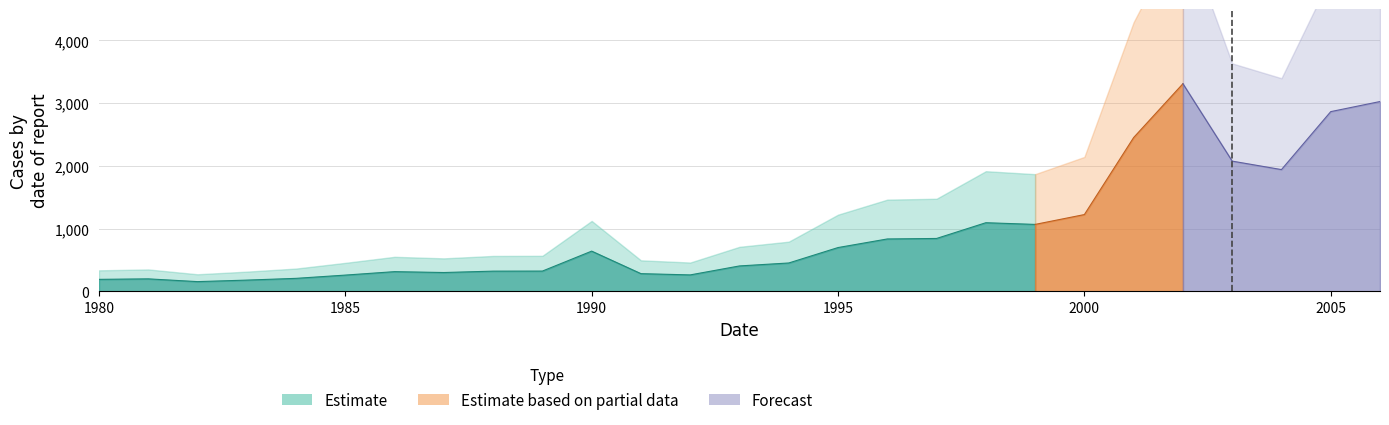

Rank the categories by value from highest to lowest.

2002, 2006, 2005, 2001, 2003, 2004, 2000, 1998, 1999, 1997, 1996, 1995, 1990, 1994, 1993, 1989, 1988, 1986, 1987, 1991, 1992, 1985, 1984, 1981, 1980, 1983, 1982